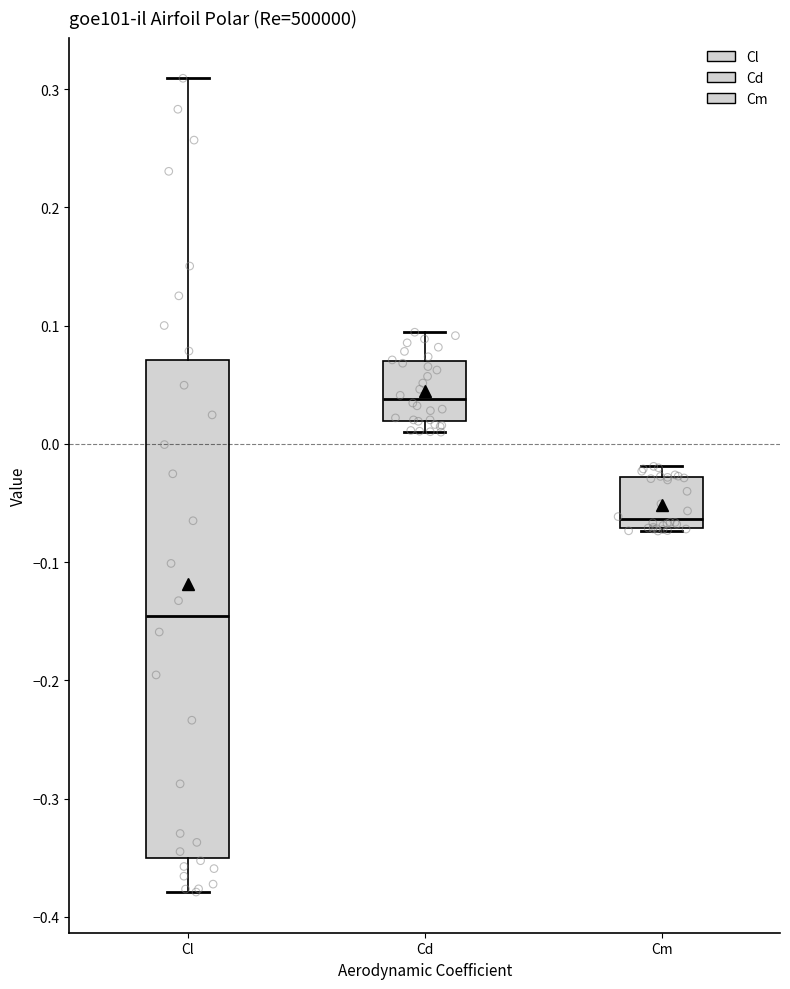

Reading left to right, transcribe this box plot: for each box, give where its median line is, the range the box spans, and where its two whiskers end, as read against the y-axis. The values are not printed on the chart, so give them approximately, as read against the axis.

Cl: median -0.15, box -0.35 to 0.07, whiskers -0.38 to 0.31
Cd: median 0.04, box 0.02 to 0.07, whiskers 0.01 to 0.09
Cm: median -0.06, box -0.07 to -0.03, whiskers -0.07 to -0.02